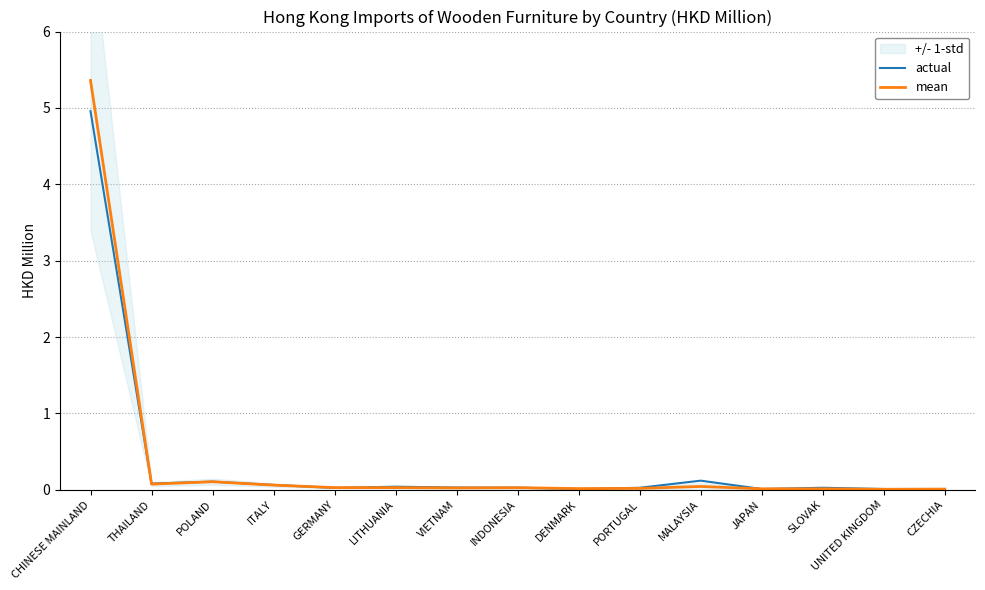

True or false: actual has a value of 0.0 at UNITED KINGDOM.

False